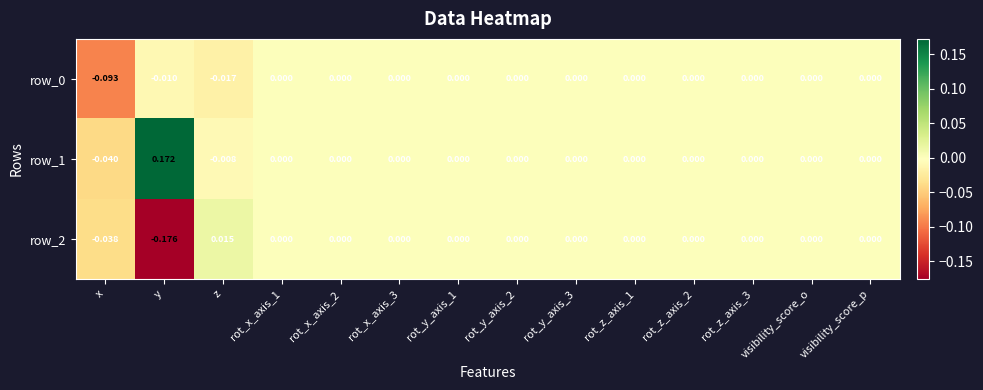

Which category has the lowest value in the row_2 series?

y